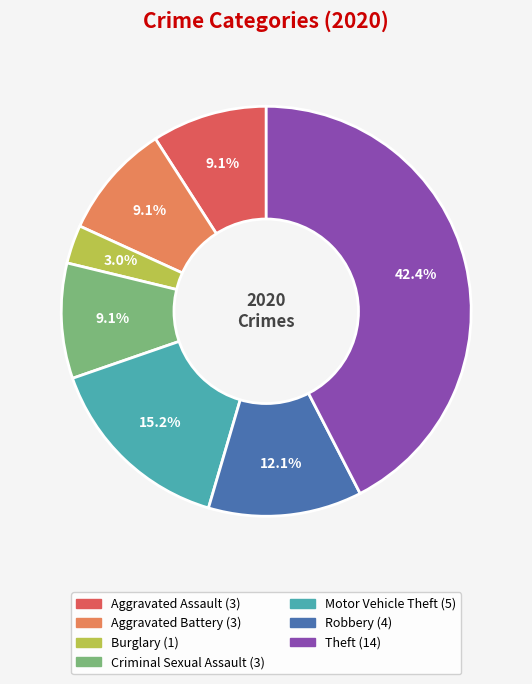

Is there any slice that represents more than half of the pie?

No